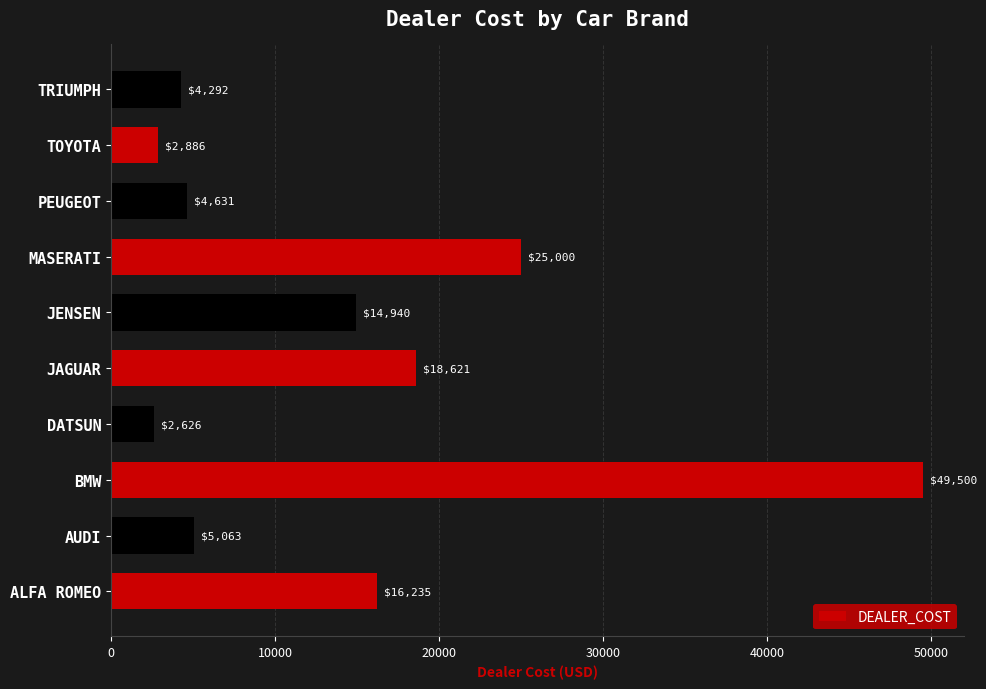

How many data points does each series have?

10